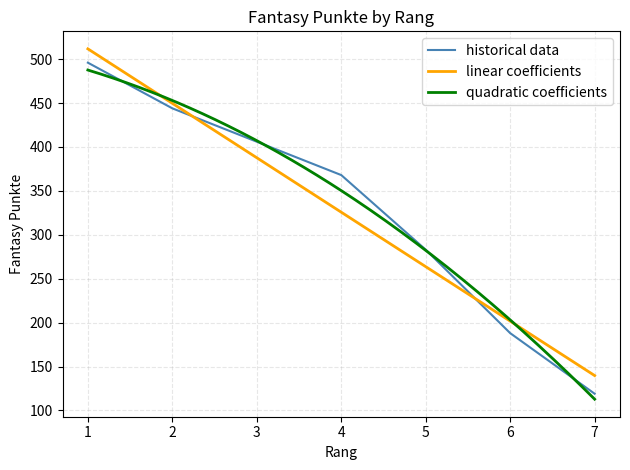

Count the number of categories in the chart.

7